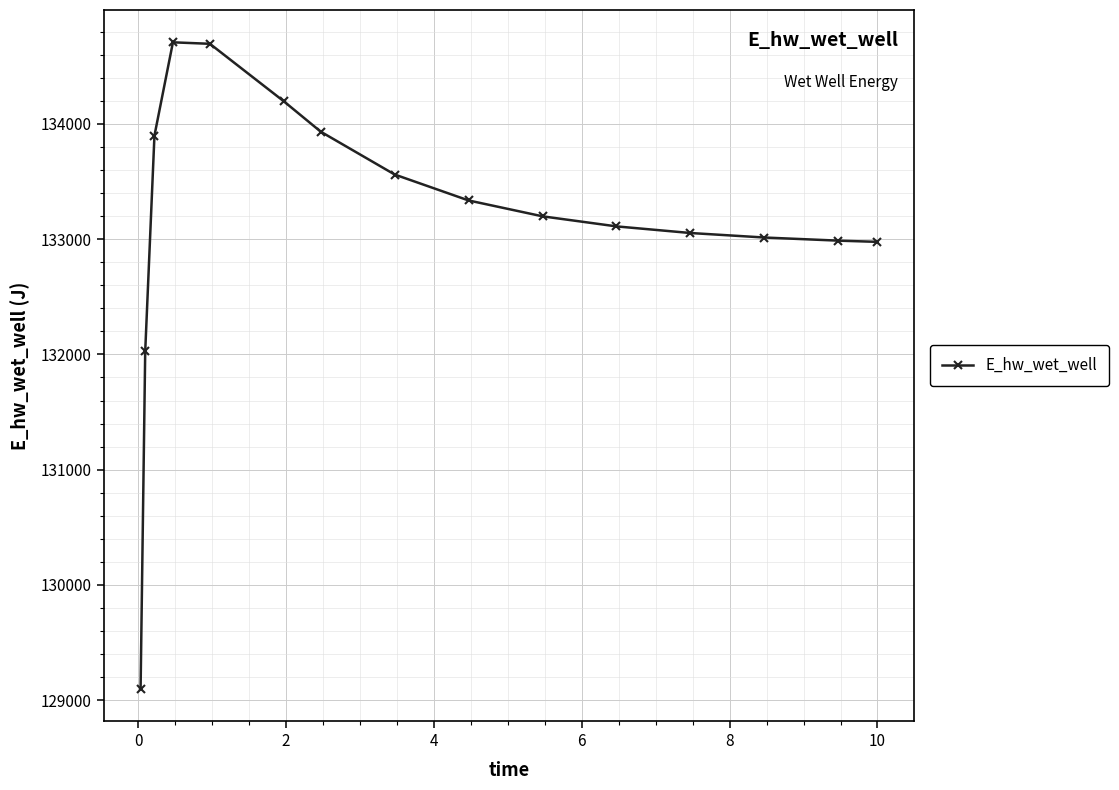

True or false: there are more than 0 points higher than both neighbors.

True